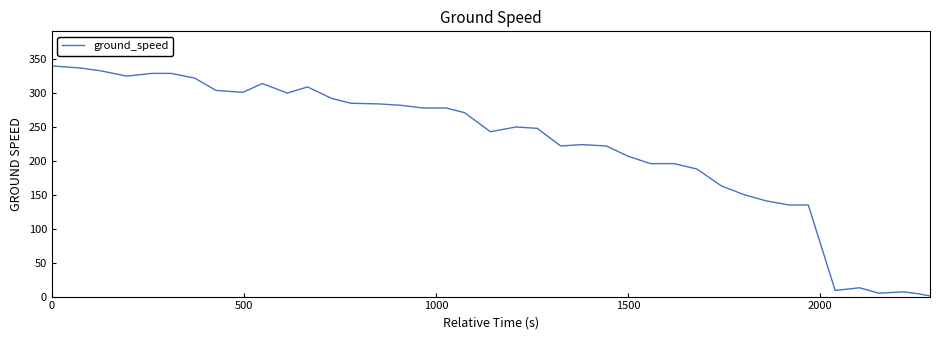

What is the greatest value displayed?

340